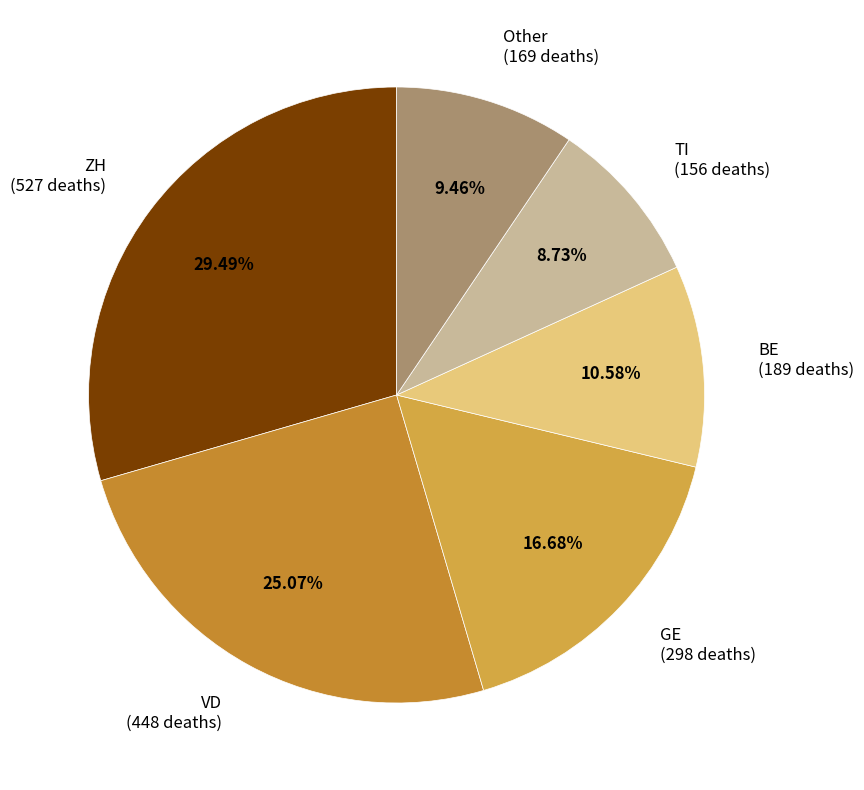

Rank the categories by value from lowest to highest.

TI (156 deaths), Other (169 deaths), BE (189 deaths), GE (298 deaths), VD (448 deaths), ZH (527 deaths)